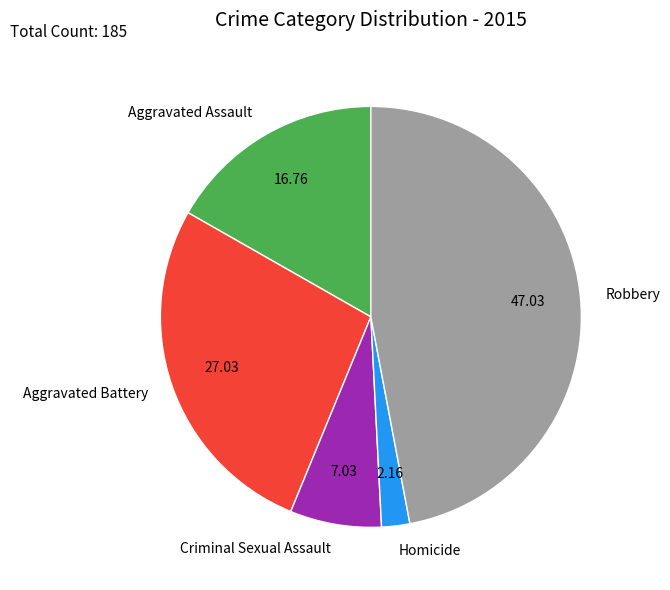

Between Aggravated Battery and Robbery, which is larger?

Robbery